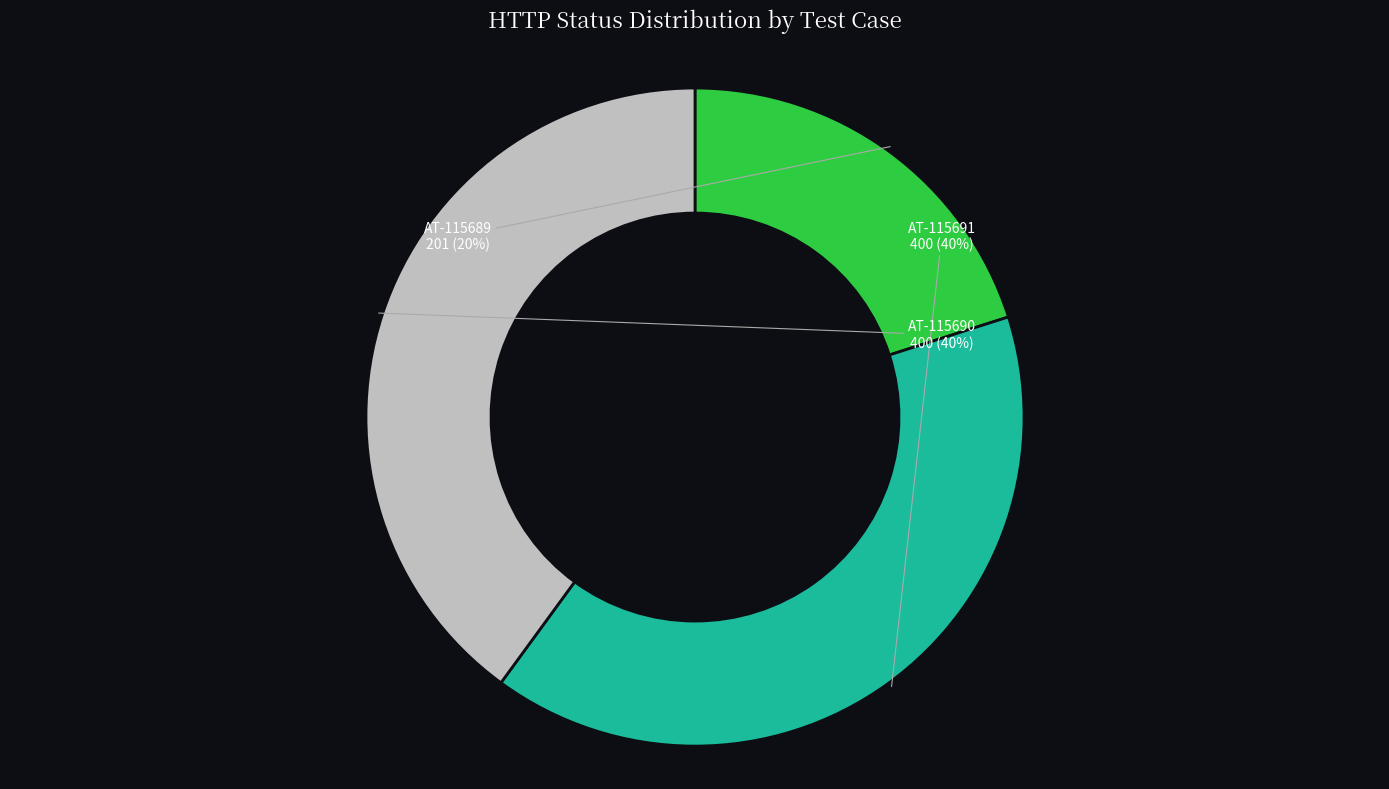

Is it true that AT-115691 is 40% of the pie?

True